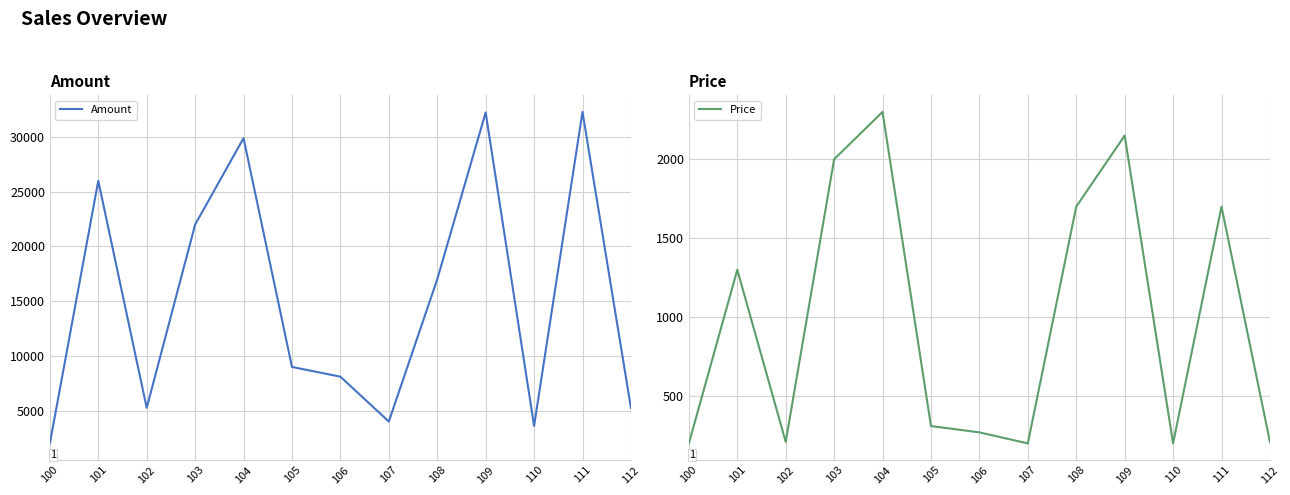

What is the value of the Price point at the 2nd from the left?

1300